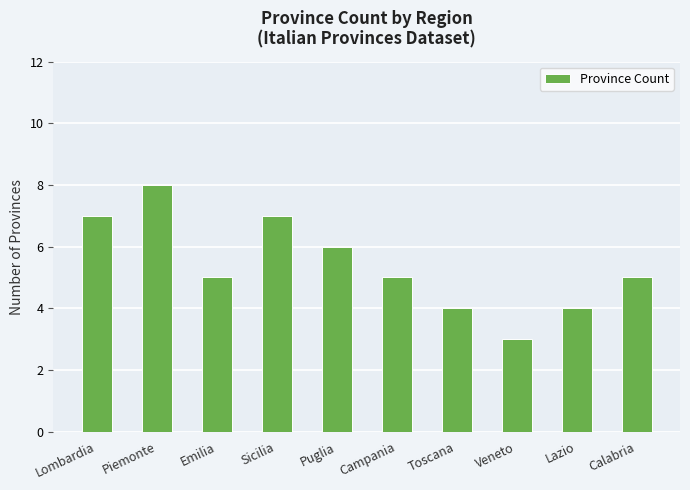

Reading left to right, what are all the values shown in this chart?

7	8	5	7	6	5	4	3	4	5